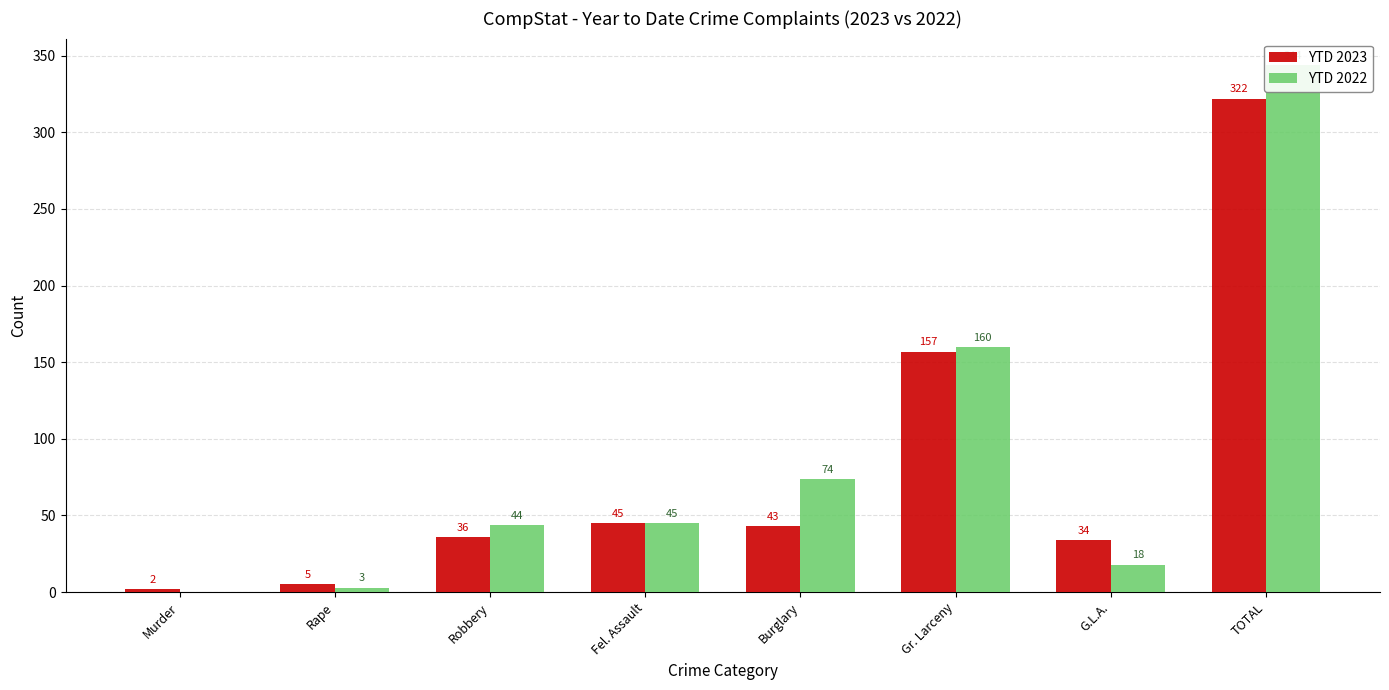

Where does the YTD 2023 series first go above 43?

Fel. Assault